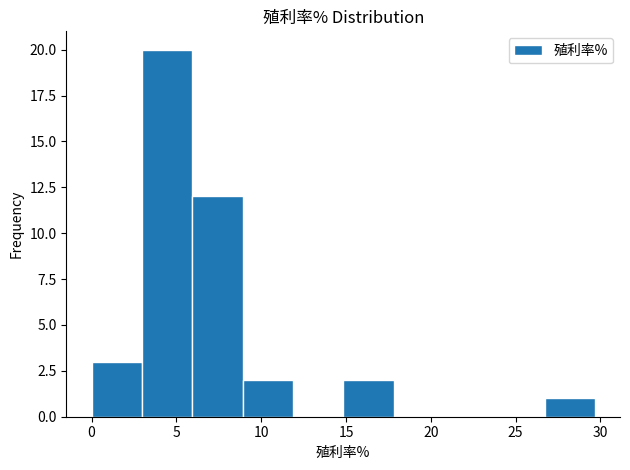

Over which range of the x-axis is the bar tallest?

3.0 to 6.0